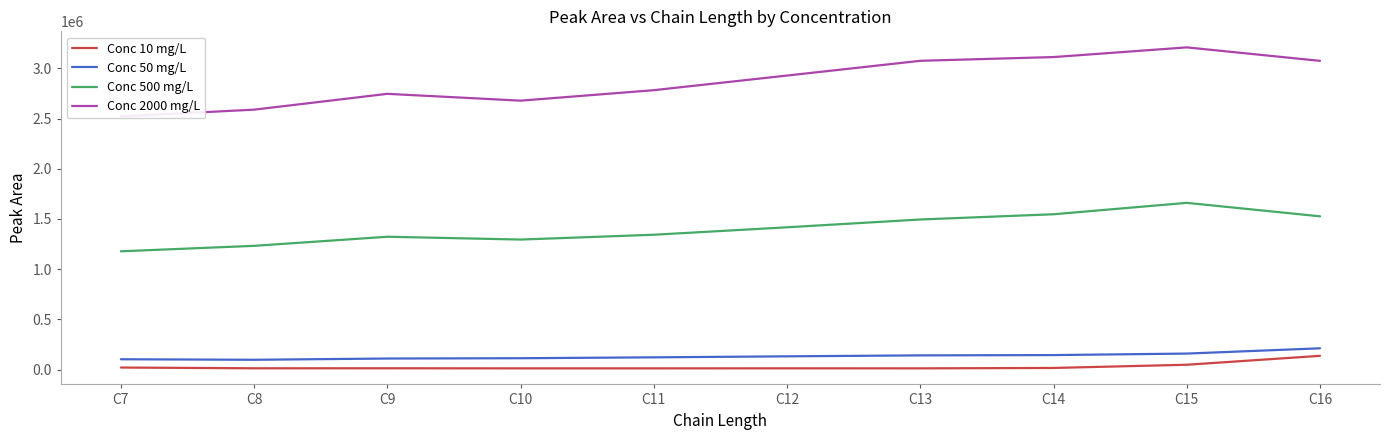

Where is the first local maximum for Conc 2000 mg/L?

C9